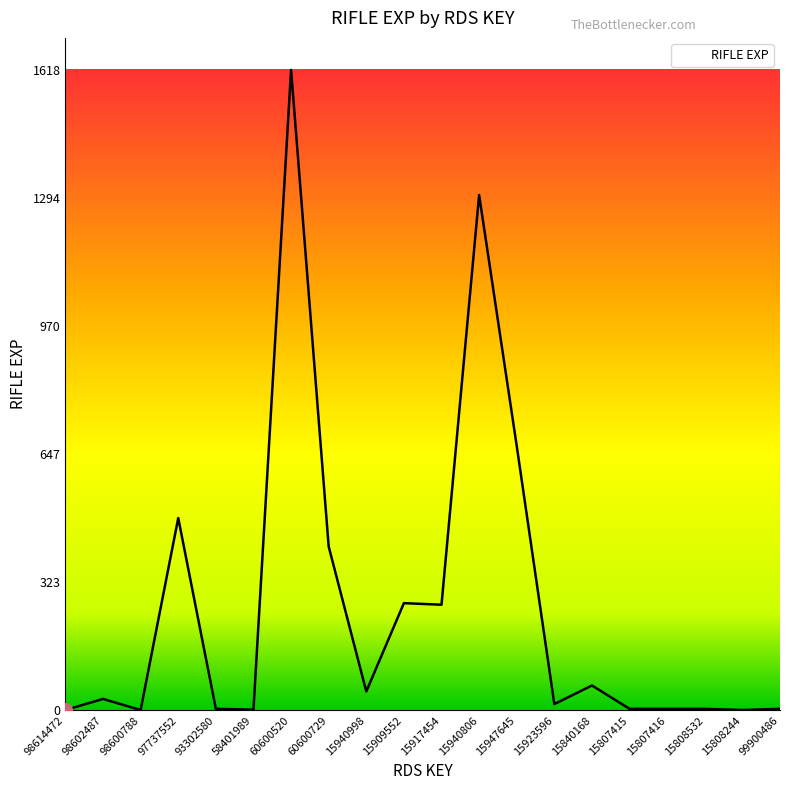

What is the difference between the maximum and minimum values?

1617